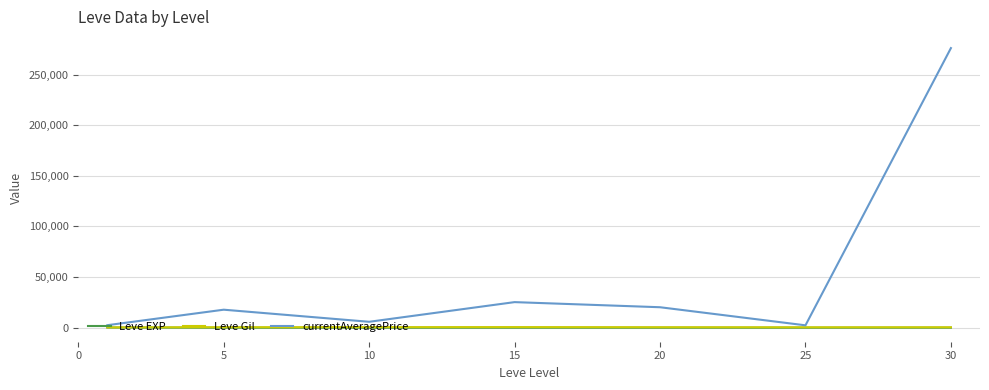

What is the maximum value shown in the chart?

276114.5